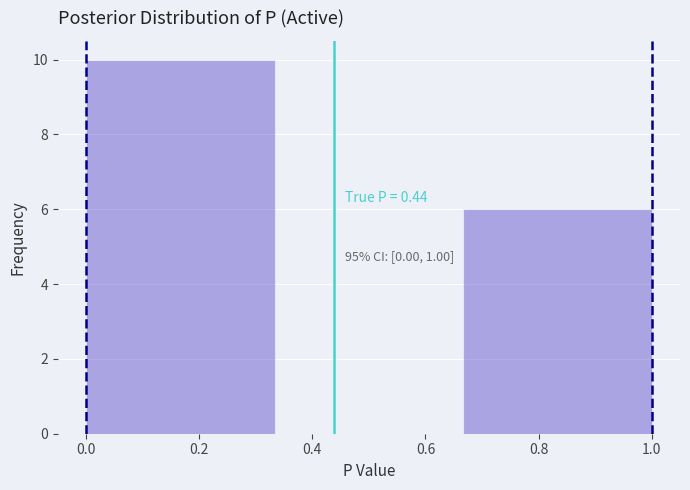

Which range on the x-axis has the tallest bar?

0.00 to 0.34